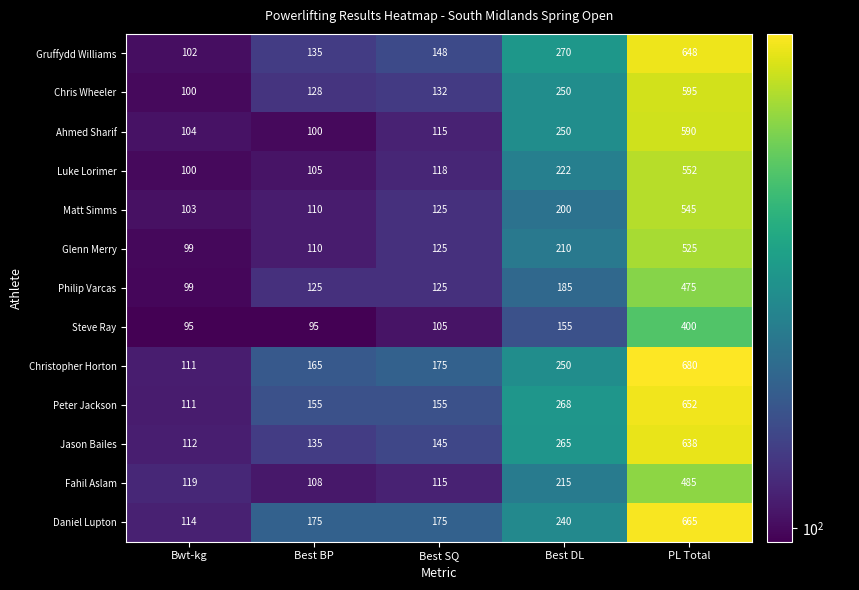

What is the total value across all series at Best SQ?

1758